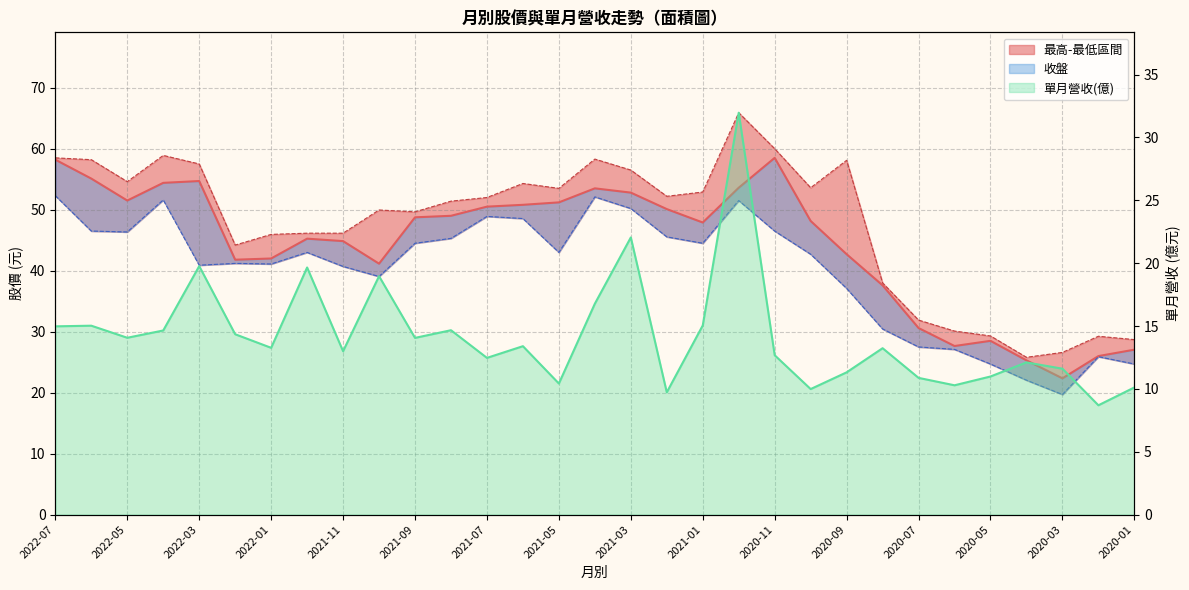

True or false: 最高 and 最低 intersect in this chart.

False